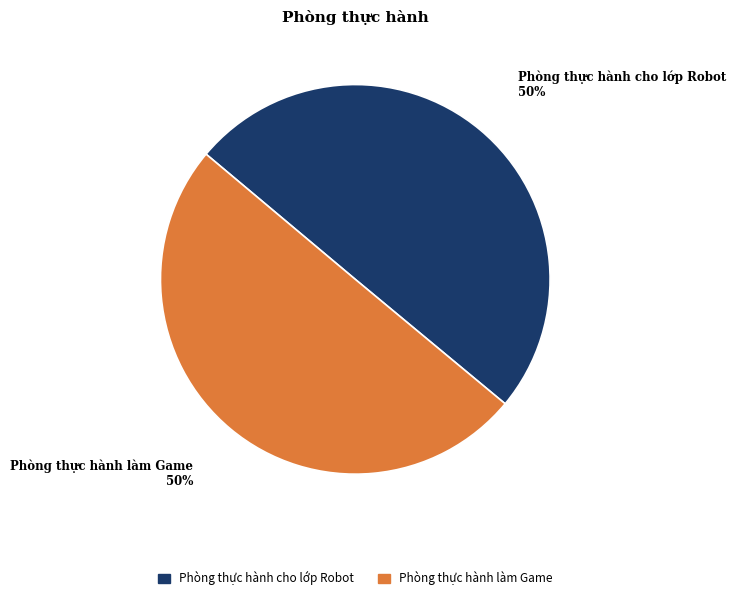

Count the number of slices in the pie.

2